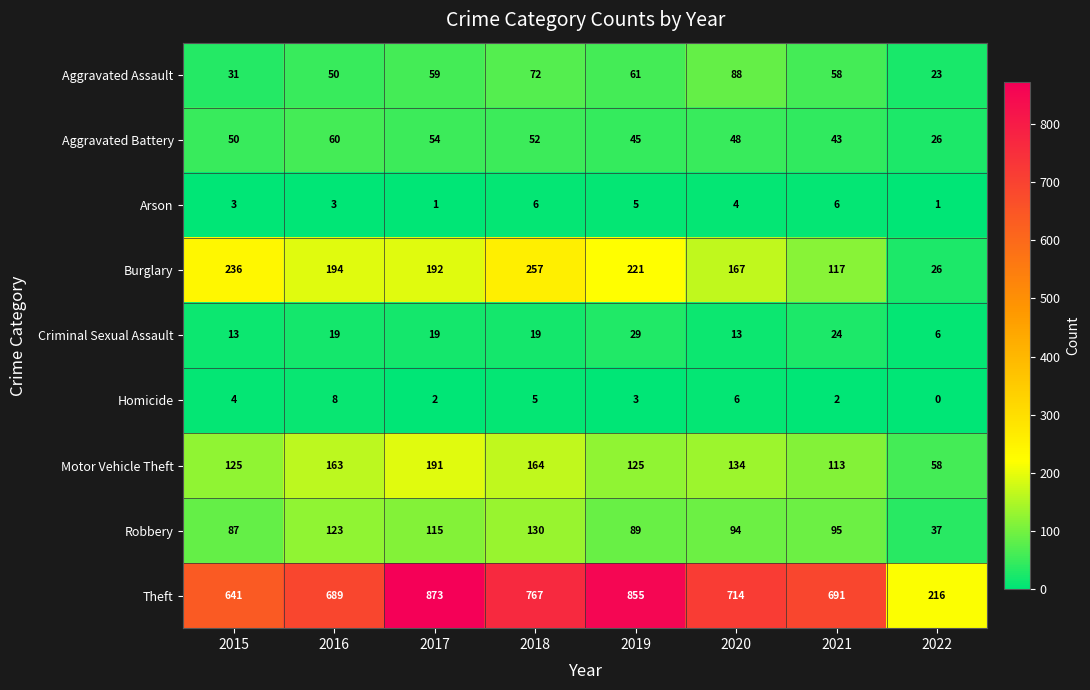

What is the sum of the Theft values at 2021 and 2022?

907